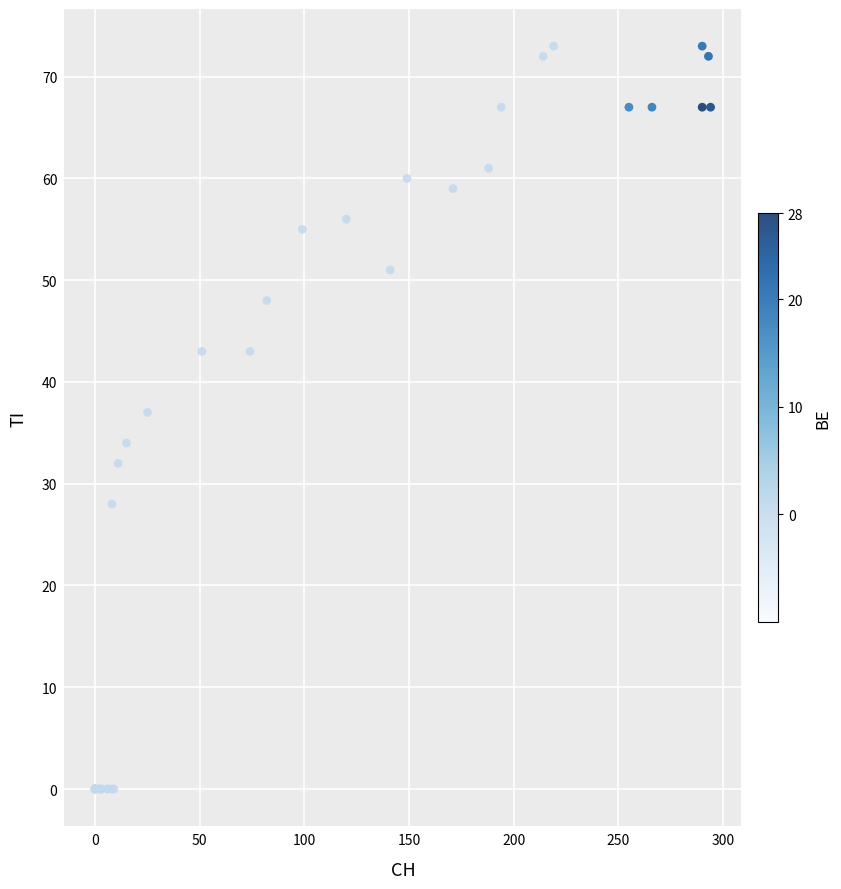

What Y value in the scatter plot is closest to 36?

37